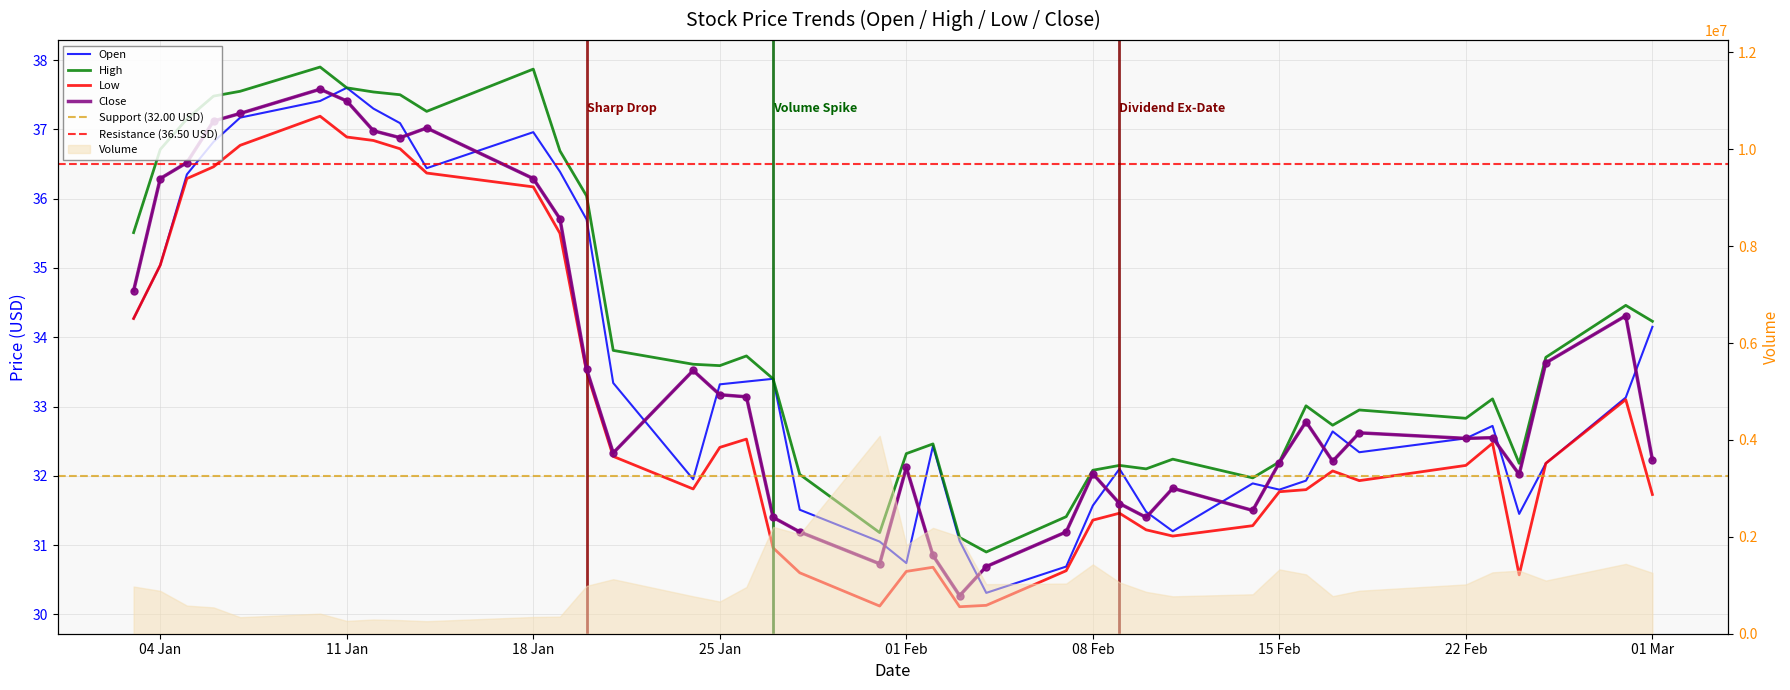

How many intersections are there between Open and Close?

16